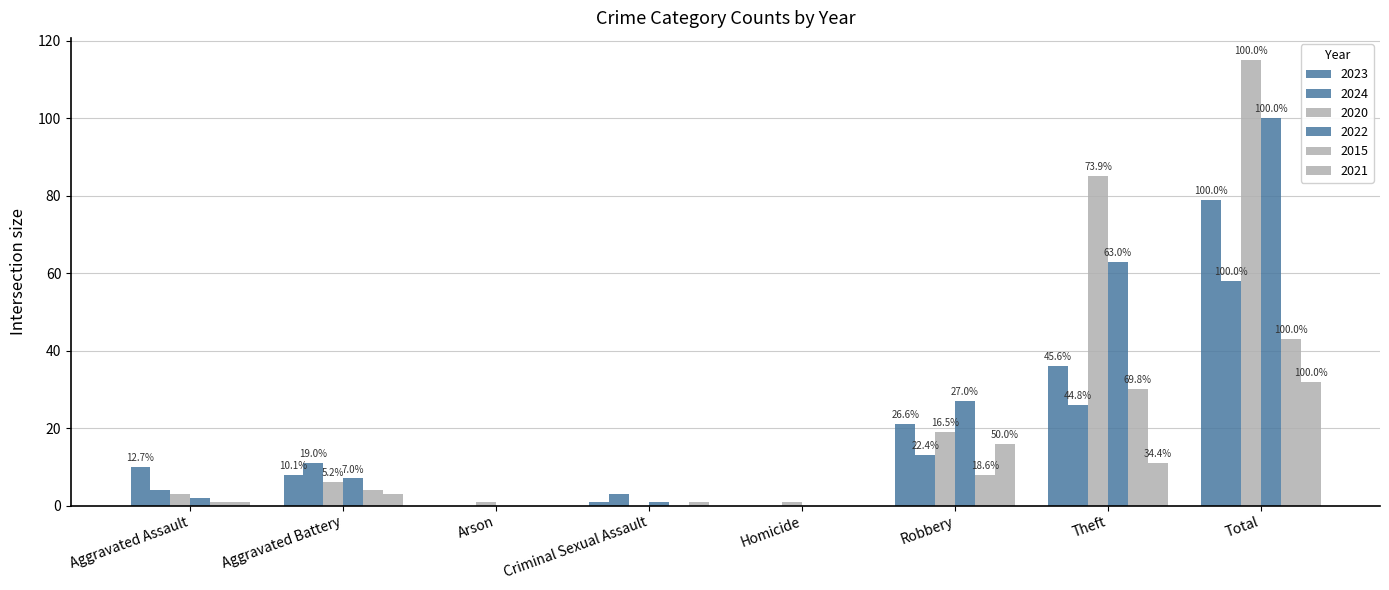

At which label is 2024 closest to 29?

Theft